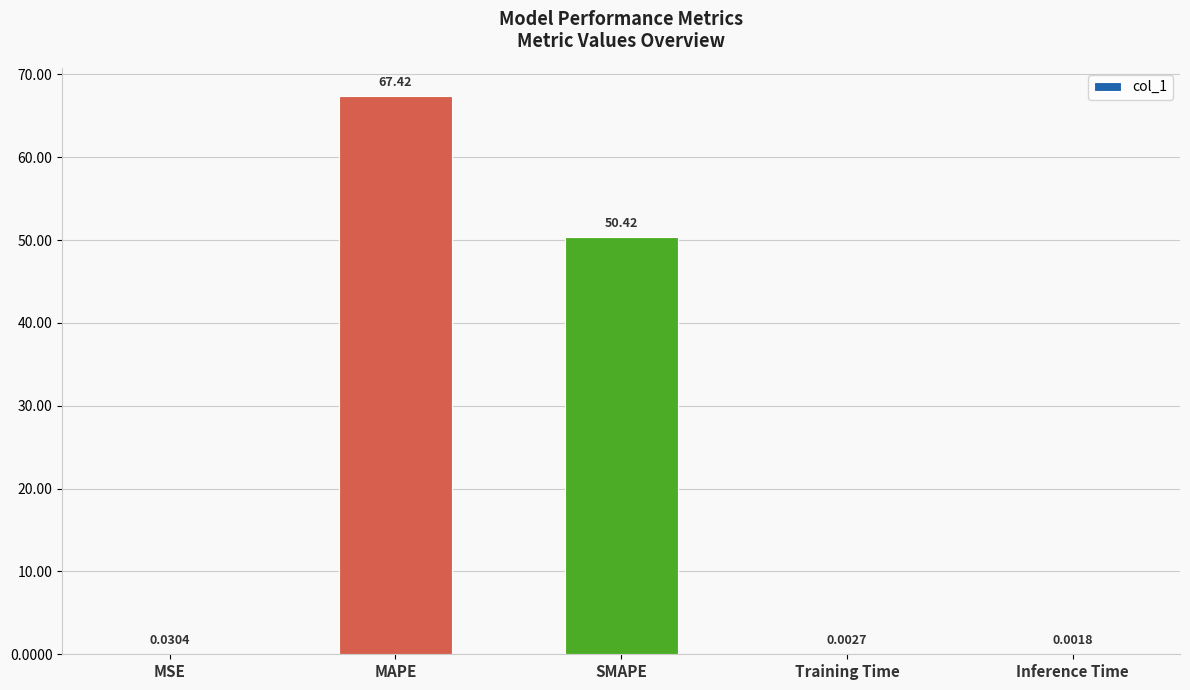

What is the difference between the values at Training Time and SMAPE?

50.4